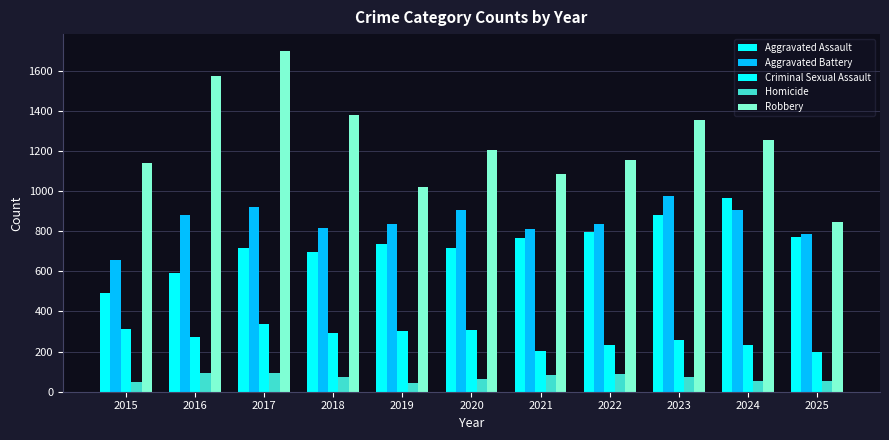

Which category has the lowest value in the Aggravated Battery series?

2015